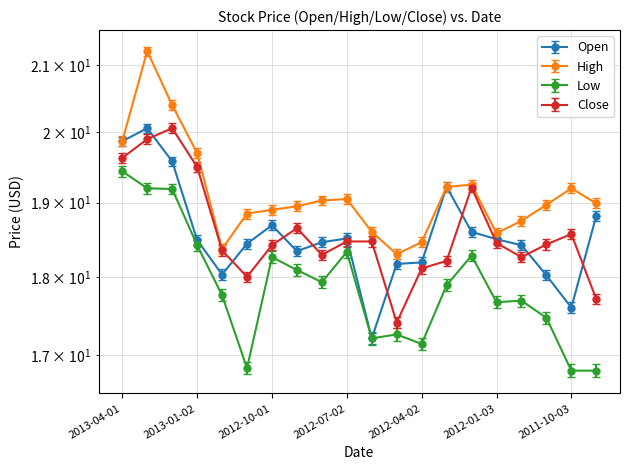

True or false: Close and Low intersect in this chart.

False